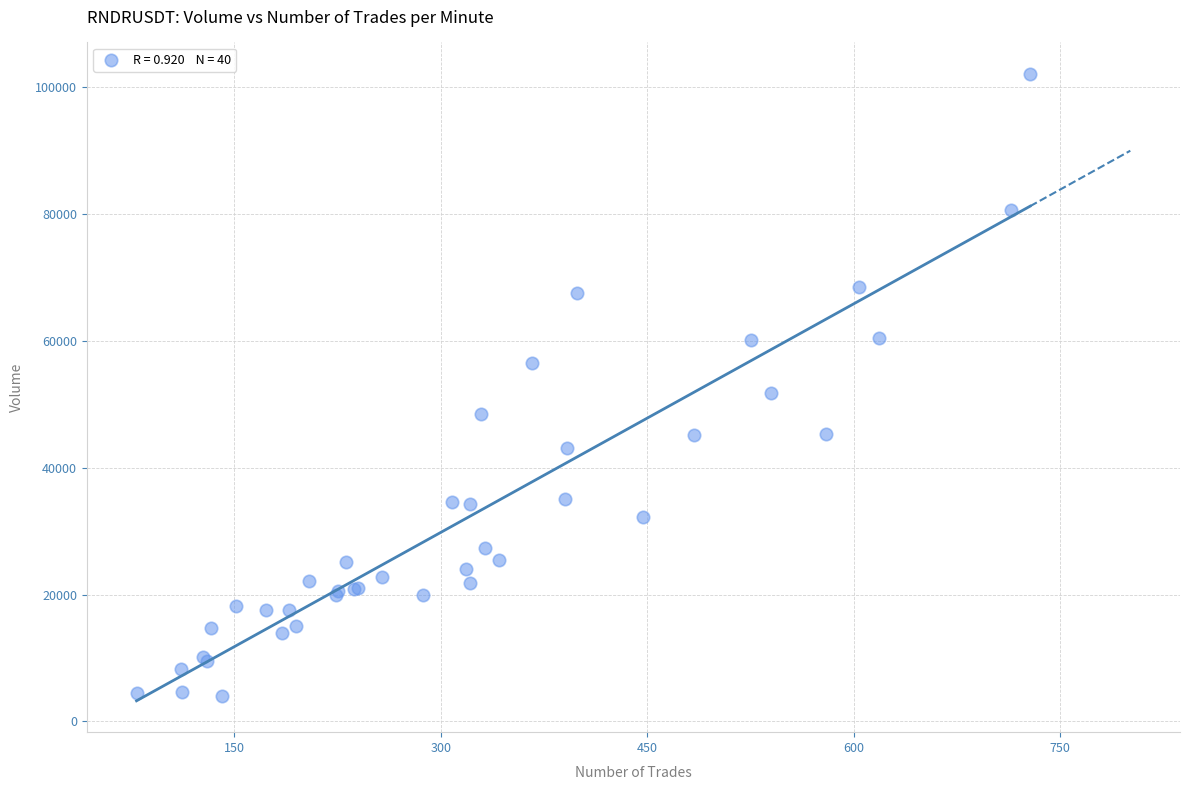

What Y value in the scatter plot is closest to 53032?

51781.8